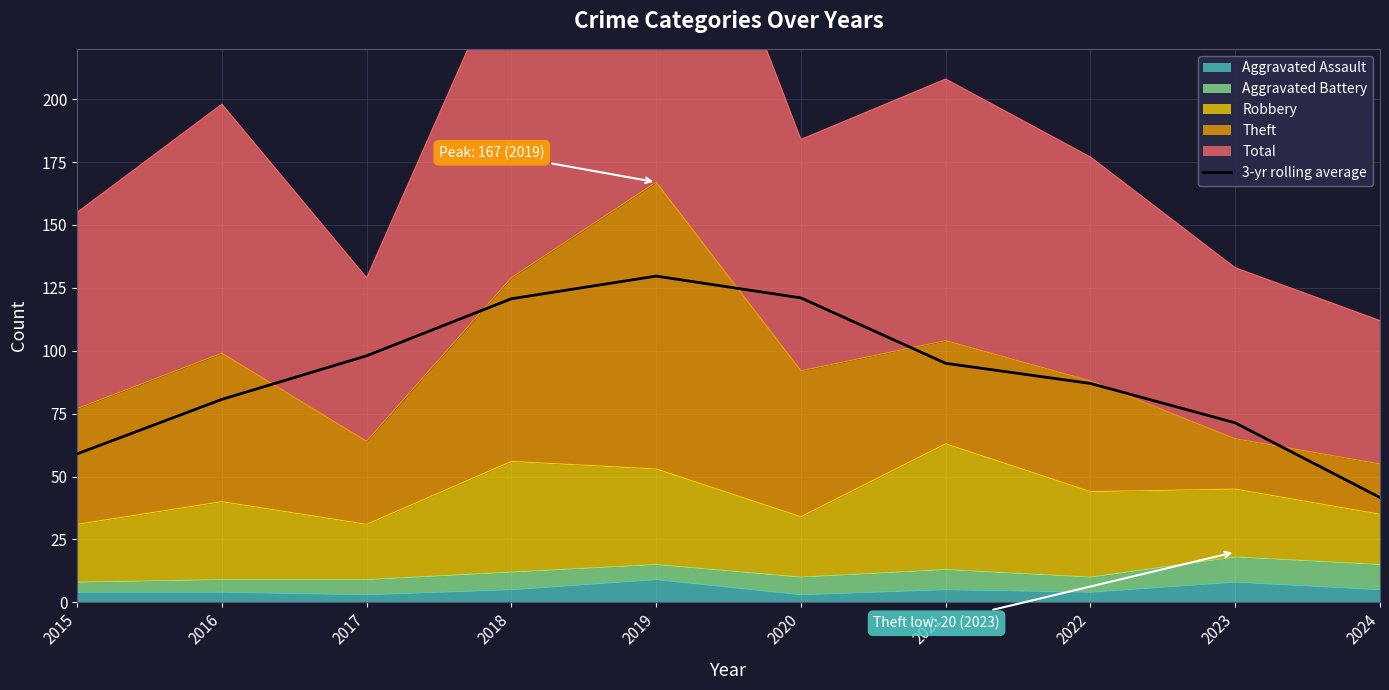

What is the approximate value at 2023?

71.3